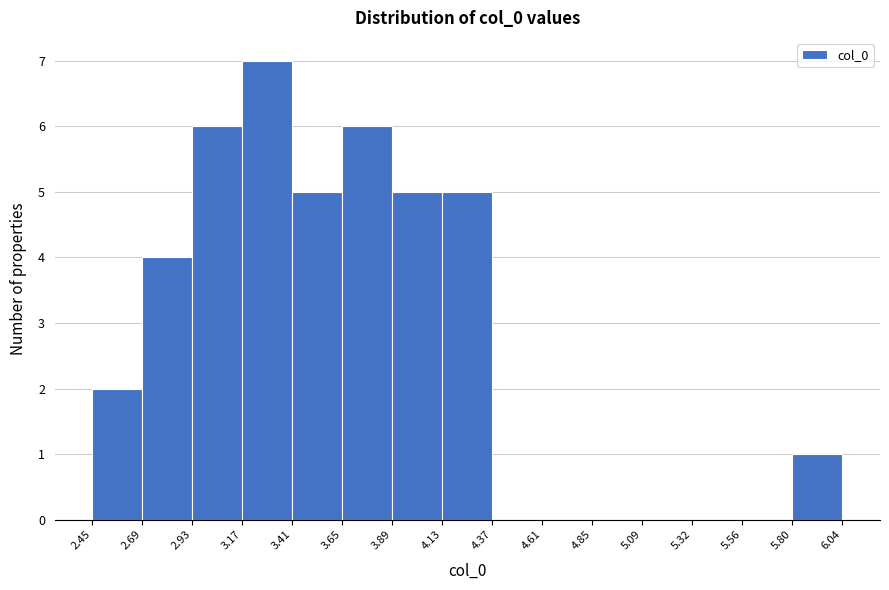

Which range on the x-axis has the tallest bar?

3.17 to 3.41